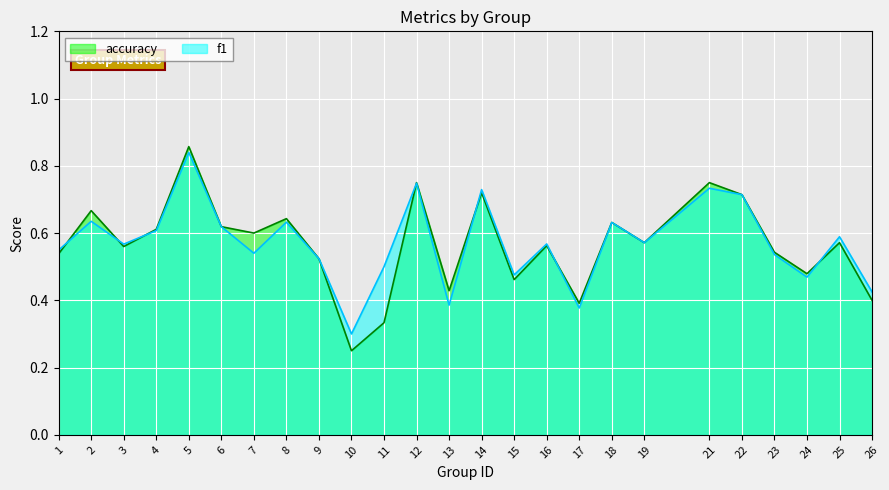

What is the value of the f1 point at the 6th from the left?

0.6